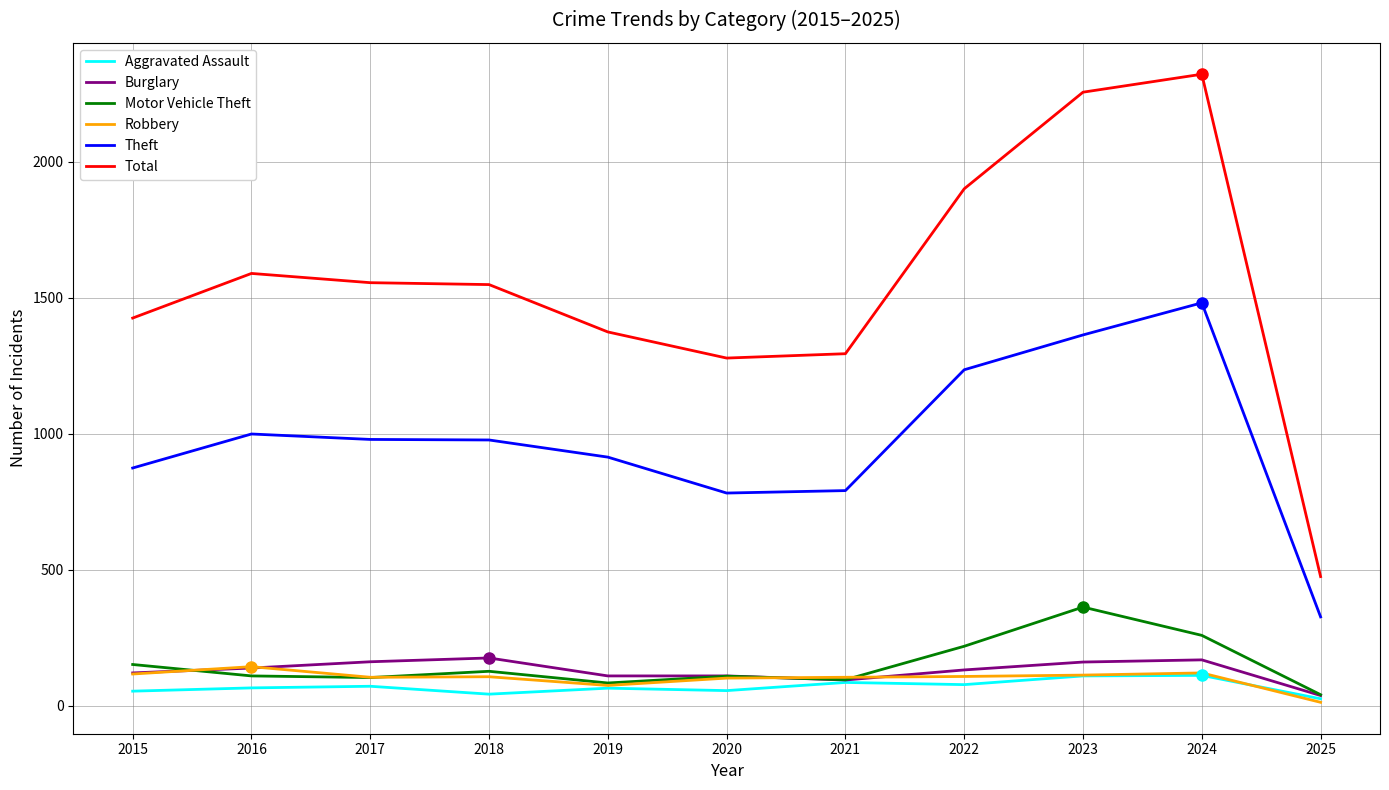

Is the value of Total at 2021 greater than the value of Theft at 2015?

Yes